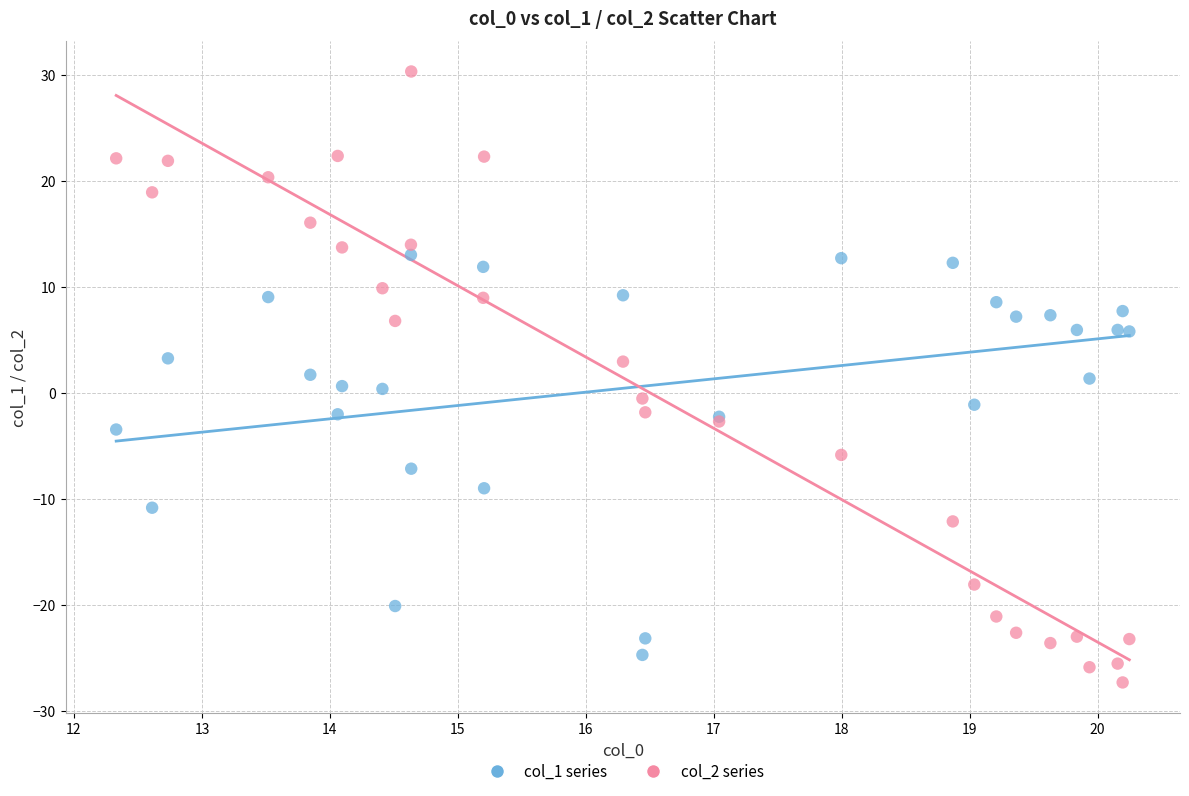

Which series has the largest Y range (max minus min)?

col_2 series